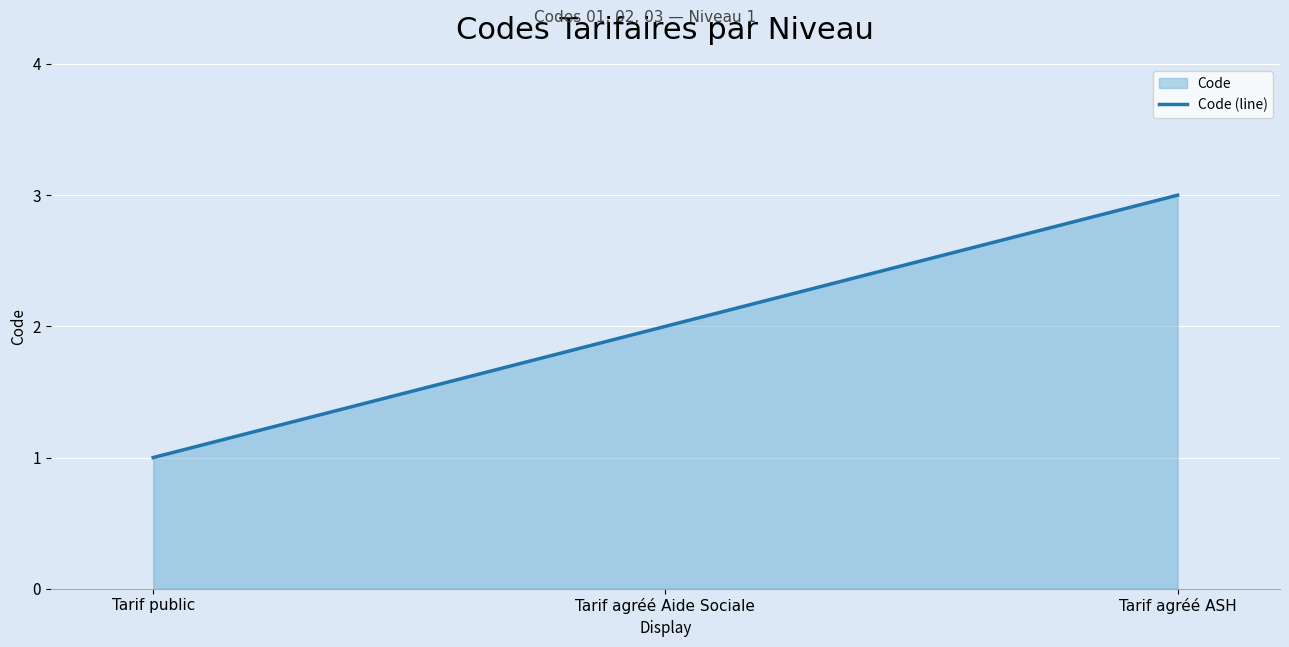

What is the label of the 2nd point from the left?

Tarif agréé Aide Sociale